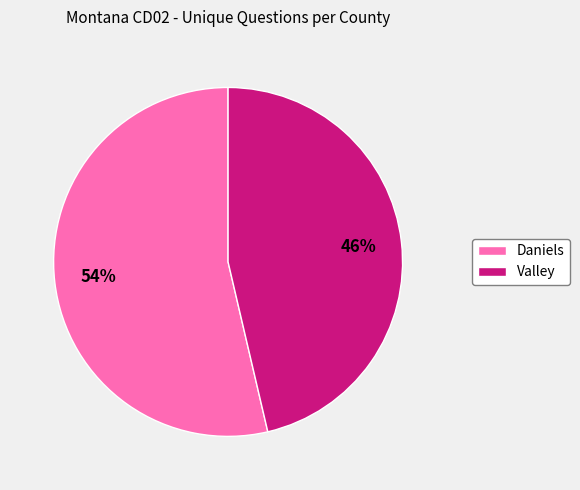

Do Valley and Daniels together represent more than half of the pie?

Yes